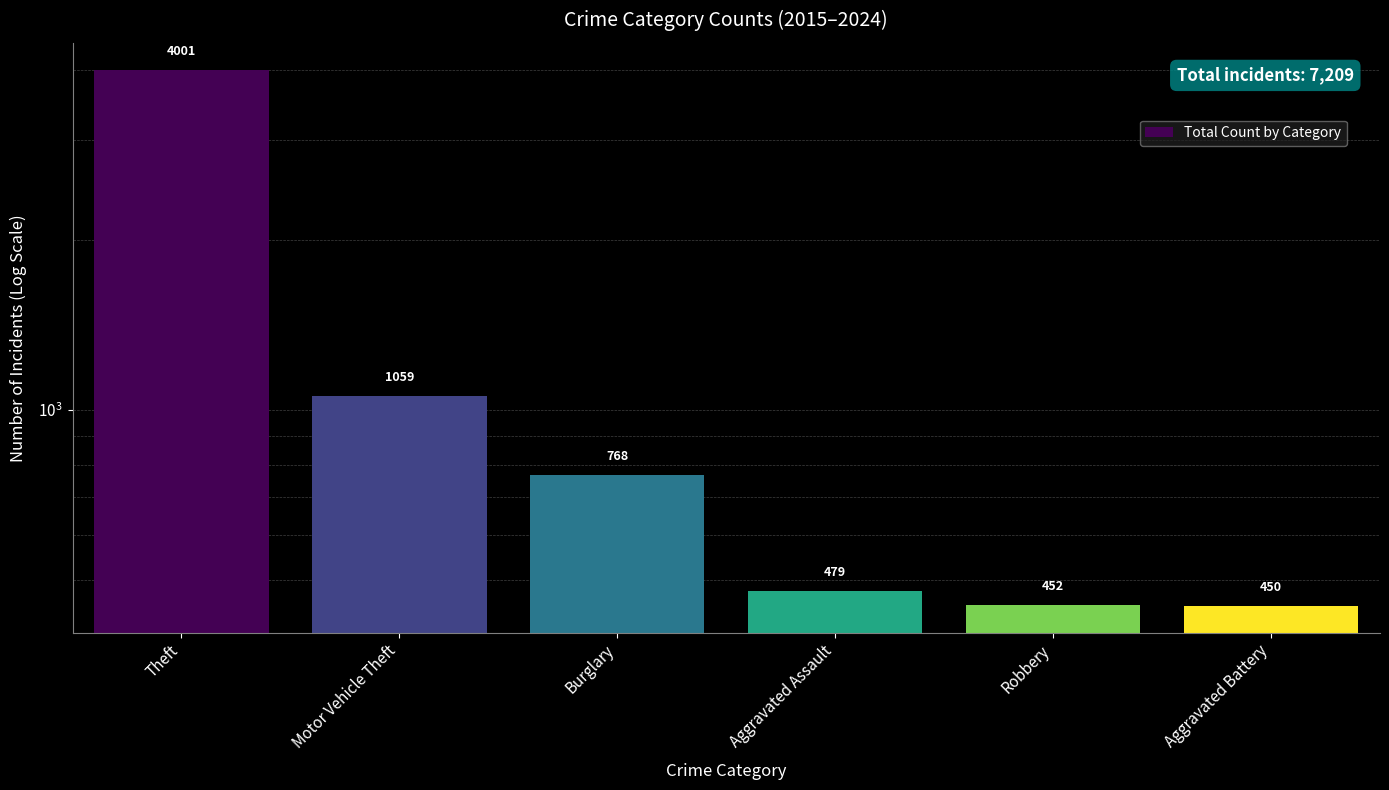

True or false: the data shows 479 at Aggravated Assault.

True